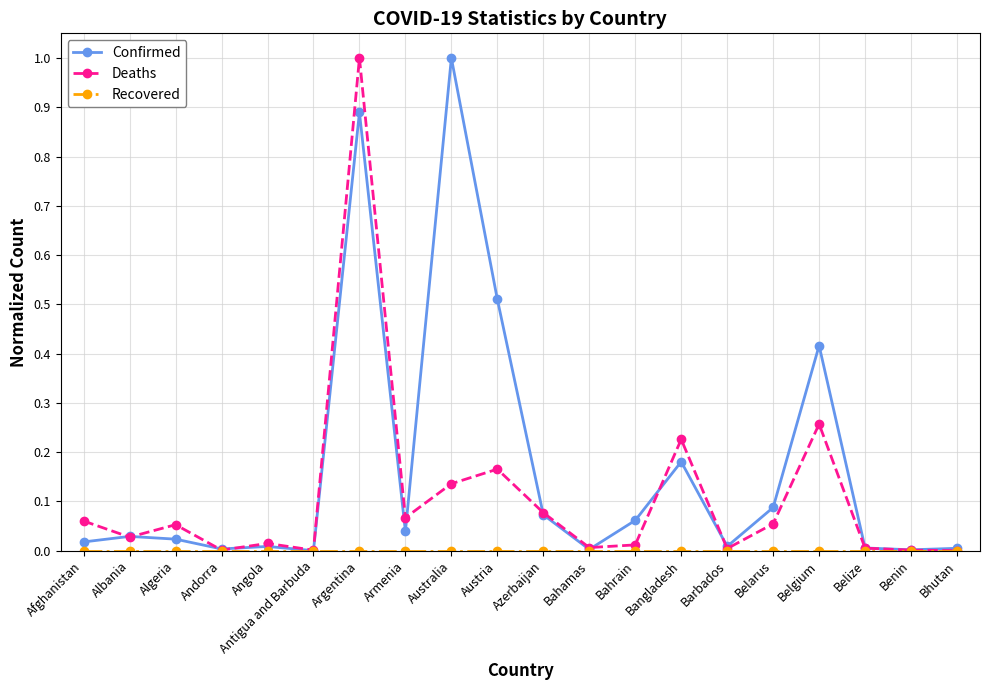

Which series changed the most between Bangladesh and Bhutan?

Deaths